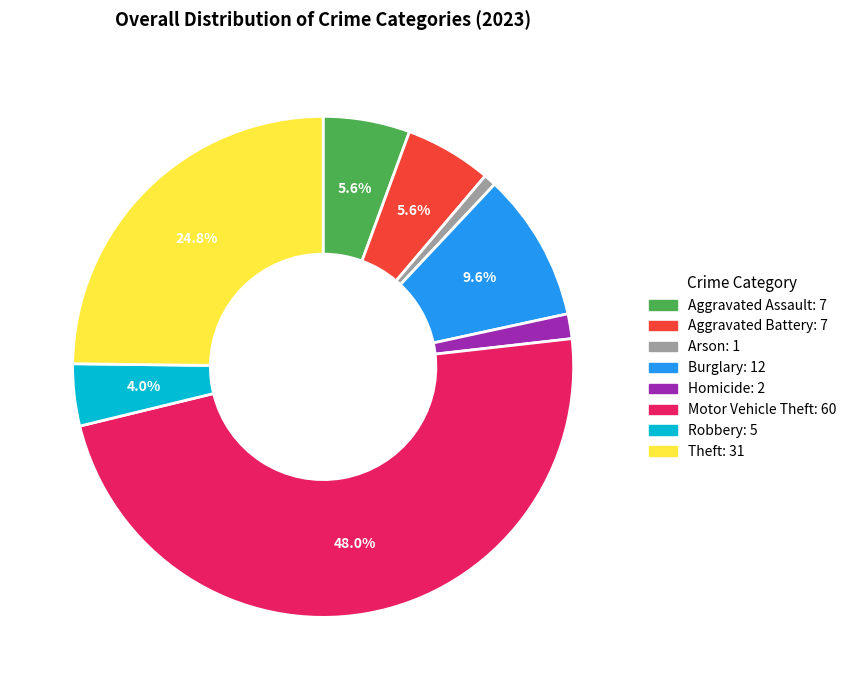

To the nearest percent, what is the average slice percentage?

12%